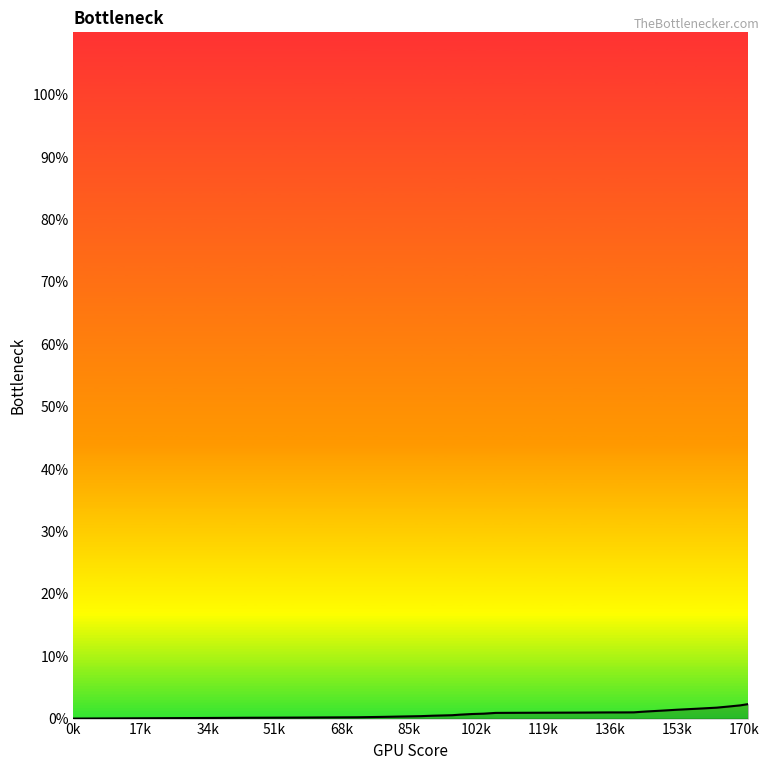

What is the greatest value displayed?

2.3